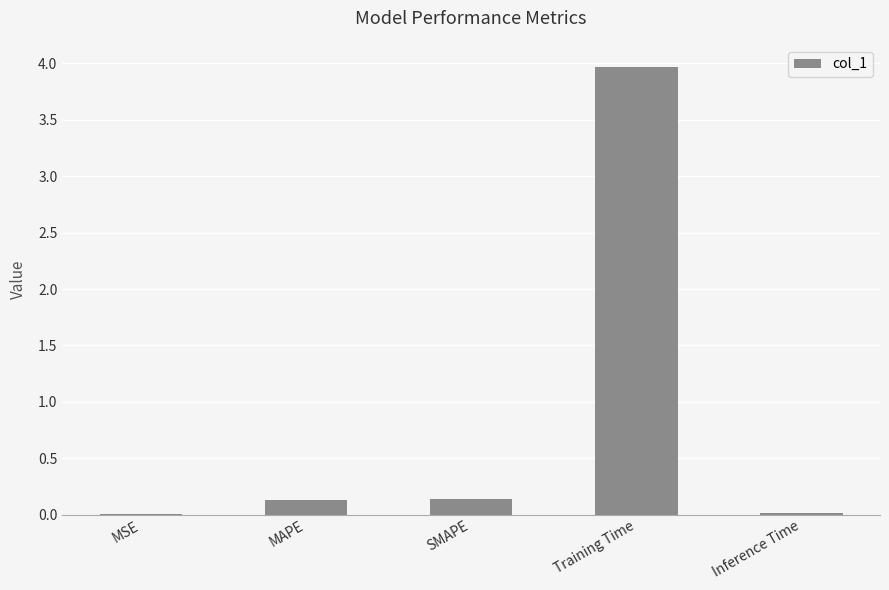

Are the bars grouped side by side (vs. stacked)?

No